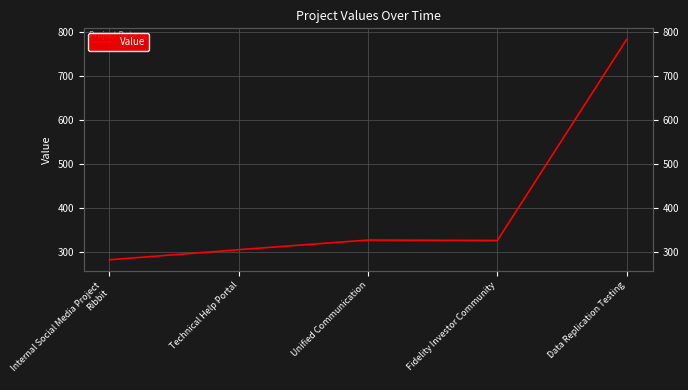

Is it true that the value at Internal Social Media Project
Ribbit is 282?

True